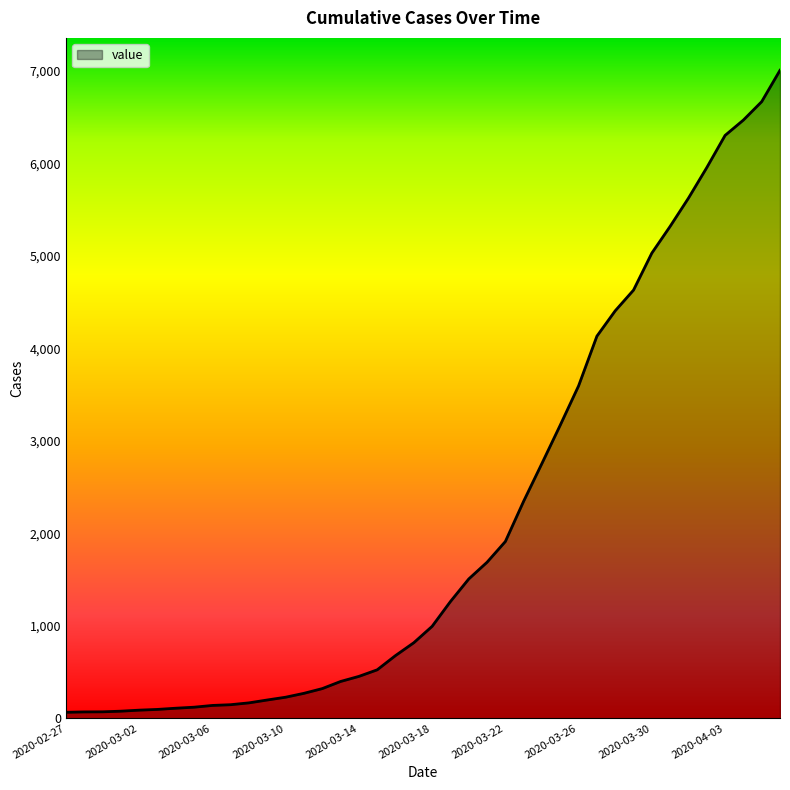

What is the difference between the maximum and minimum values?

6940